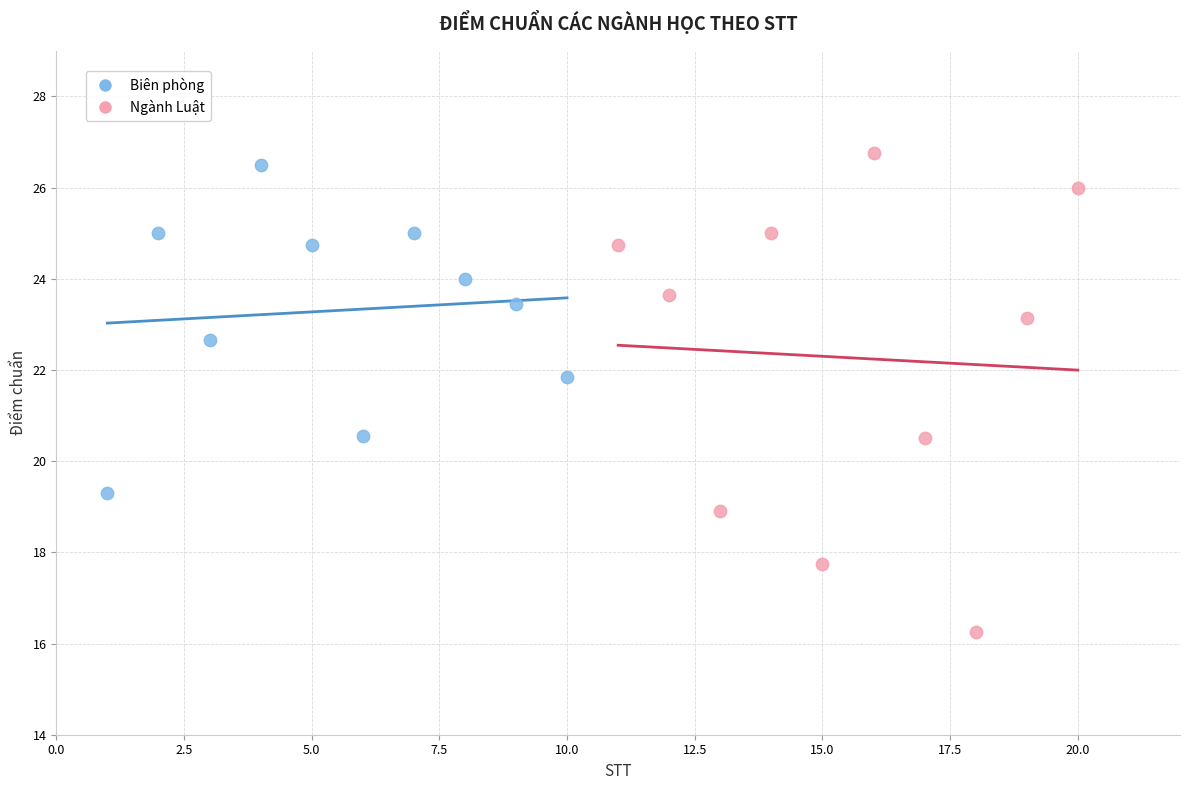

Which series has the largest Y range (max minus min)?

Ngành Luật